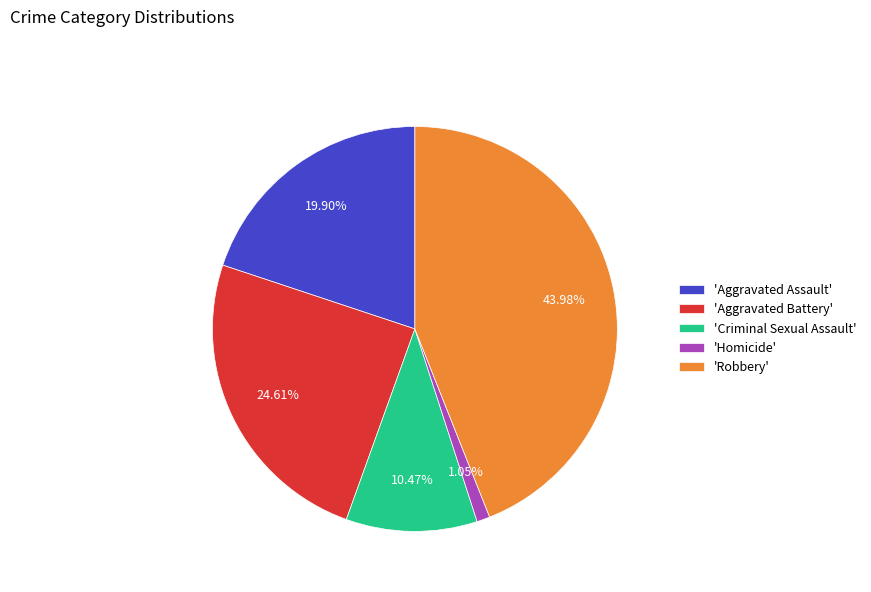

Is there a majority slice in this chart?

No